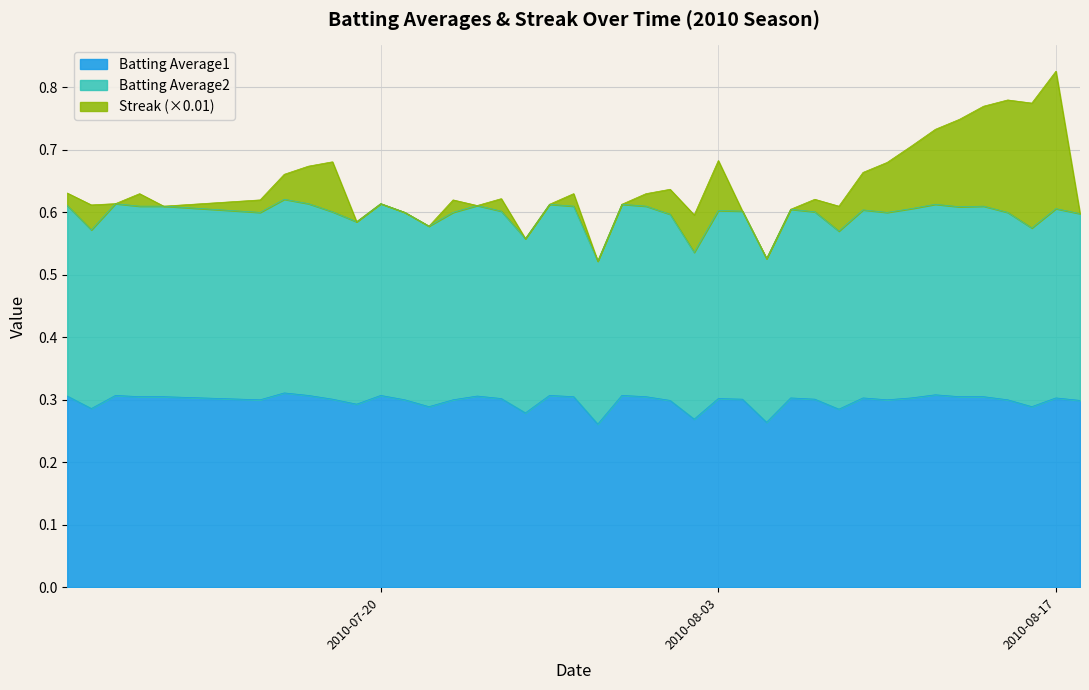

True or false: Batting Average1 has a value of 0.5 at 2010-08-03.

False